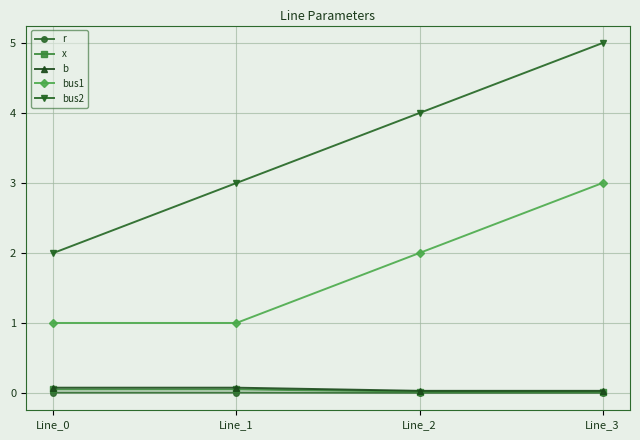

What are all the series names shown in the legend?

r, x, b, bus1, bus2